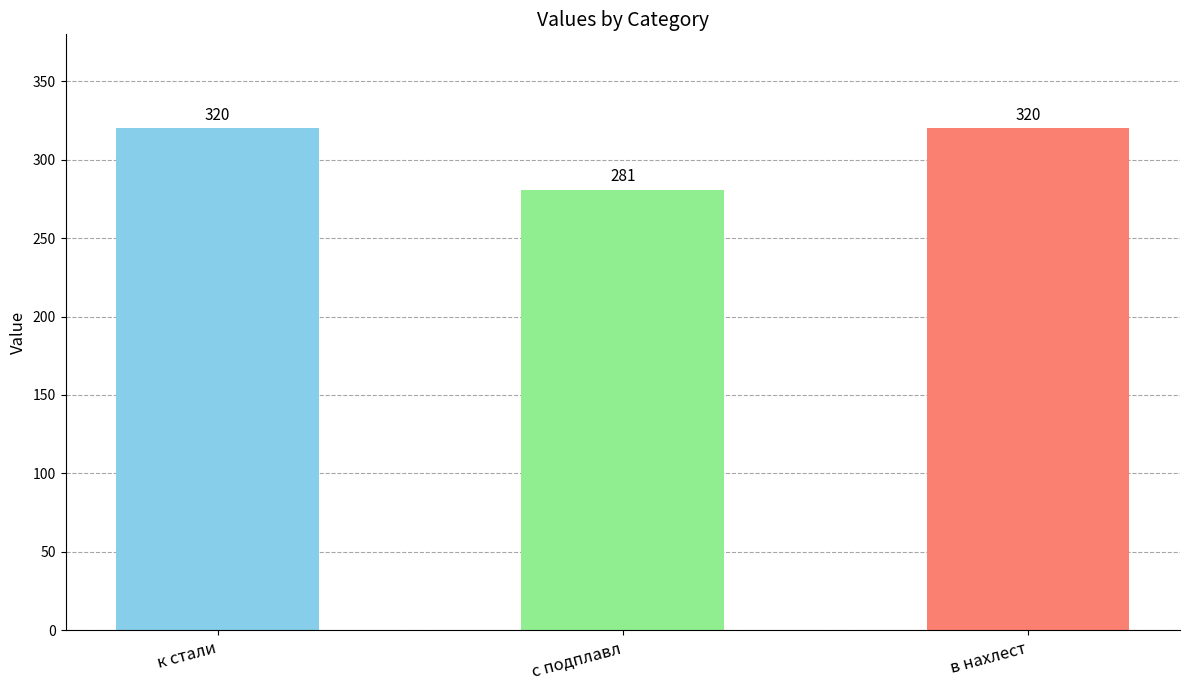

Which has a higher value, к стали or с подплавл?

к стали